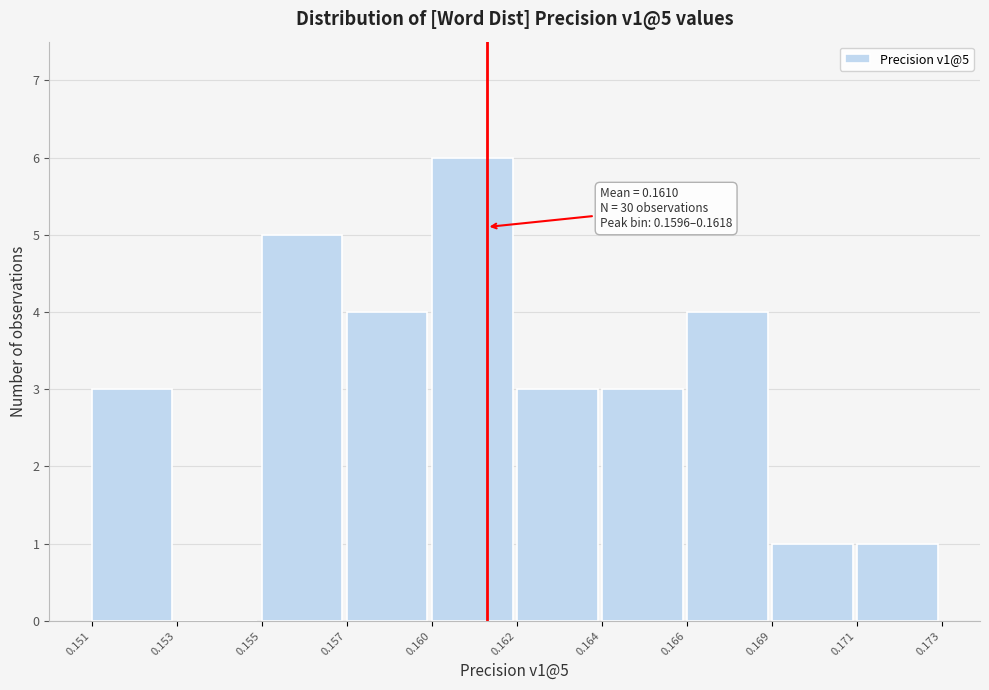

Reading right to left, list all the values displayed in this chart.

0.171=1	0.169=1	0.166=4	0.164=3	0.162=3	0.160=6	0.157=4	0.155=5	0.153=0	0.151=3